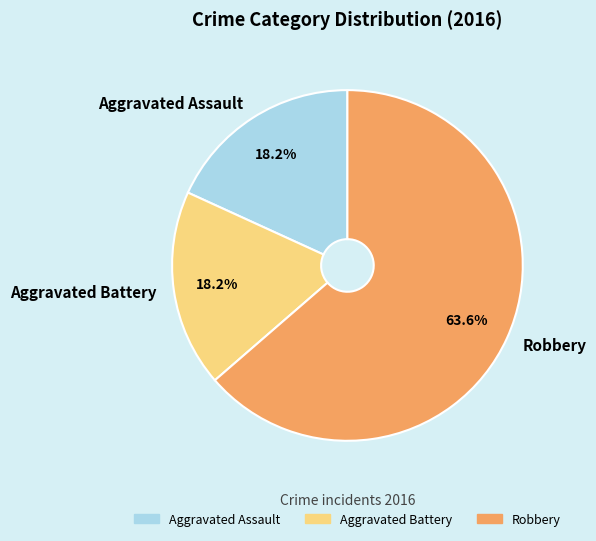

Which slice is the largest?

Robbery